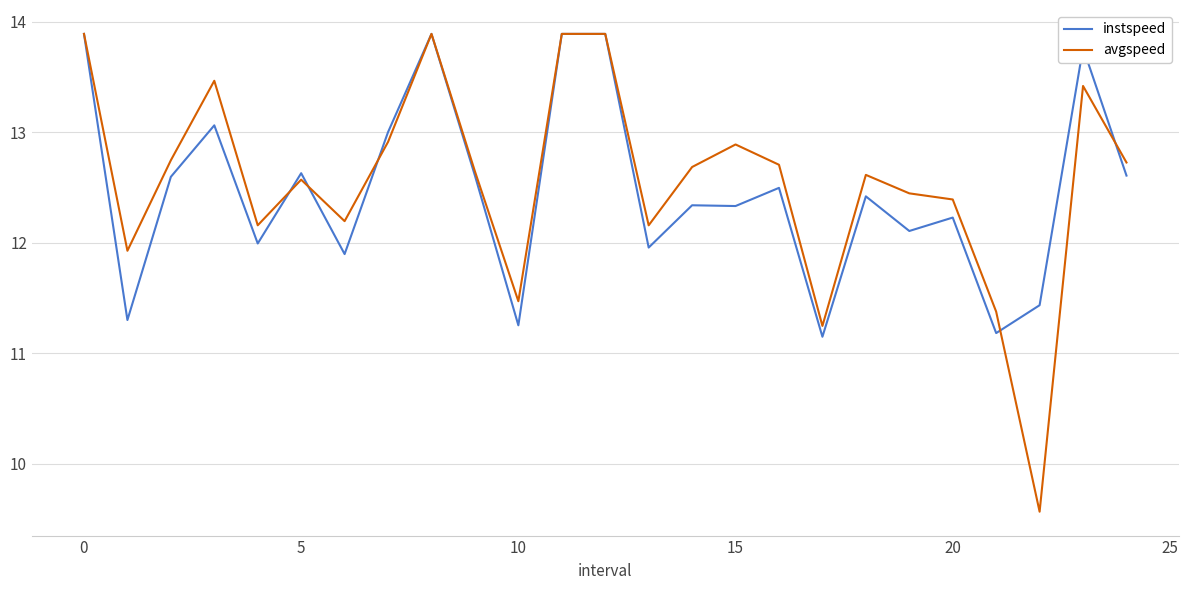

Which series has the largest total across all categories?

avgspeed